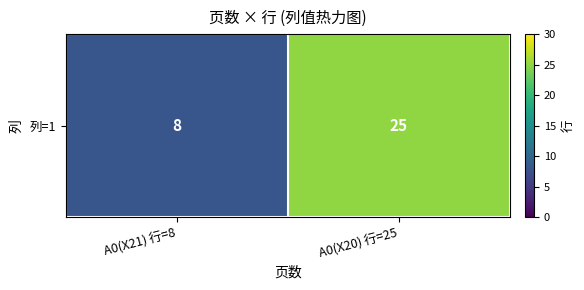

How many distinct data groups are displayed?

1